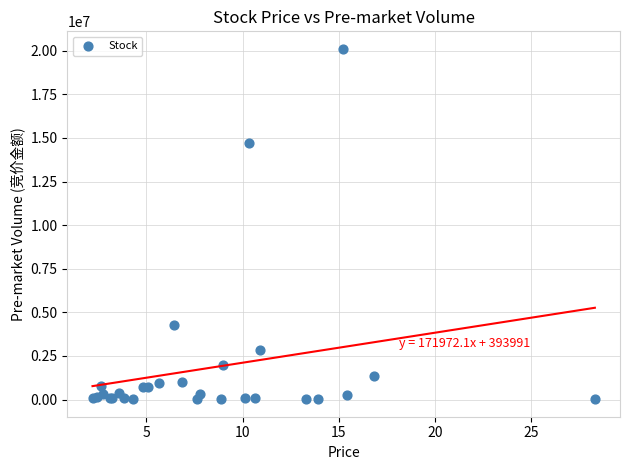

What Y value in the scatter plot is closest to 10064310?

14706462